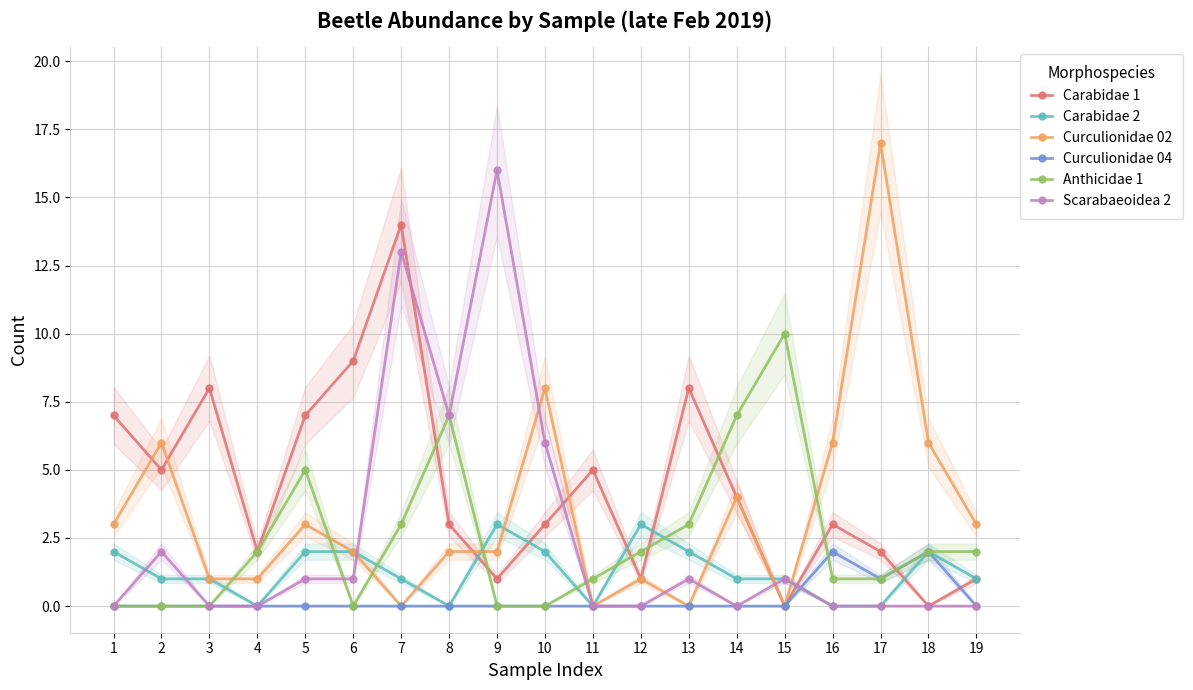

Reading left to right, list all the values displayed in this chart.

Carabidae 1: 1=7	2=5	3=8	4=2	5=7	6=9	7=14	8=3	9=1	10=3	11=5	12=1	13=8	14=4	15=0	16=3	17=2	18=0	19=1
Carabidae 2: 1=2	2=1	3=1	4=0	5=2	6=2	7=1	8=0	9=3	10=2	11=0	12=3	13=2	14=1	15=1	16=0	17=0	18=2	19=1
Curculionidae 02: 1=3	2=6	3=1	4=1	5=3	6=2	7=0	8=2	9=2	10=8	11=0	12=1	13=0	14=4	15=0	16=6	17=17	18=6	19=3
Curculionidae 04: 1=0	2=0	3=0	4=0	5=0	6=0	7=0	8=0	9=0	10=0	11=0	12=0	13=0	14=0	15=0	16=2	17=1	18=2	19=0
Anthicidae 1: 1=0	2=0	3=0	4=2	5=5	6=0	7=3	8=7	9=0	10=0	11=1	12=2	13=3	14=7	15=10	16=1	17=1	18=2	19=2
Scarabaeoidea 2: 1=0	2=2	3=0	4=0	5=1	6=1	7=13	8=7	9=16	10=6	11=0	12=0	13=1	14=0	15=1	16=0	17=0	18=0	19=0